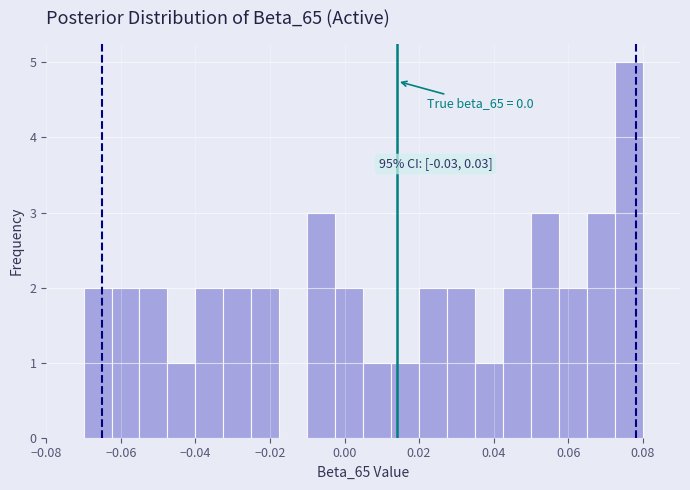

Read against the x-axis, roughly where is the centre of the tallest bar?

0.076